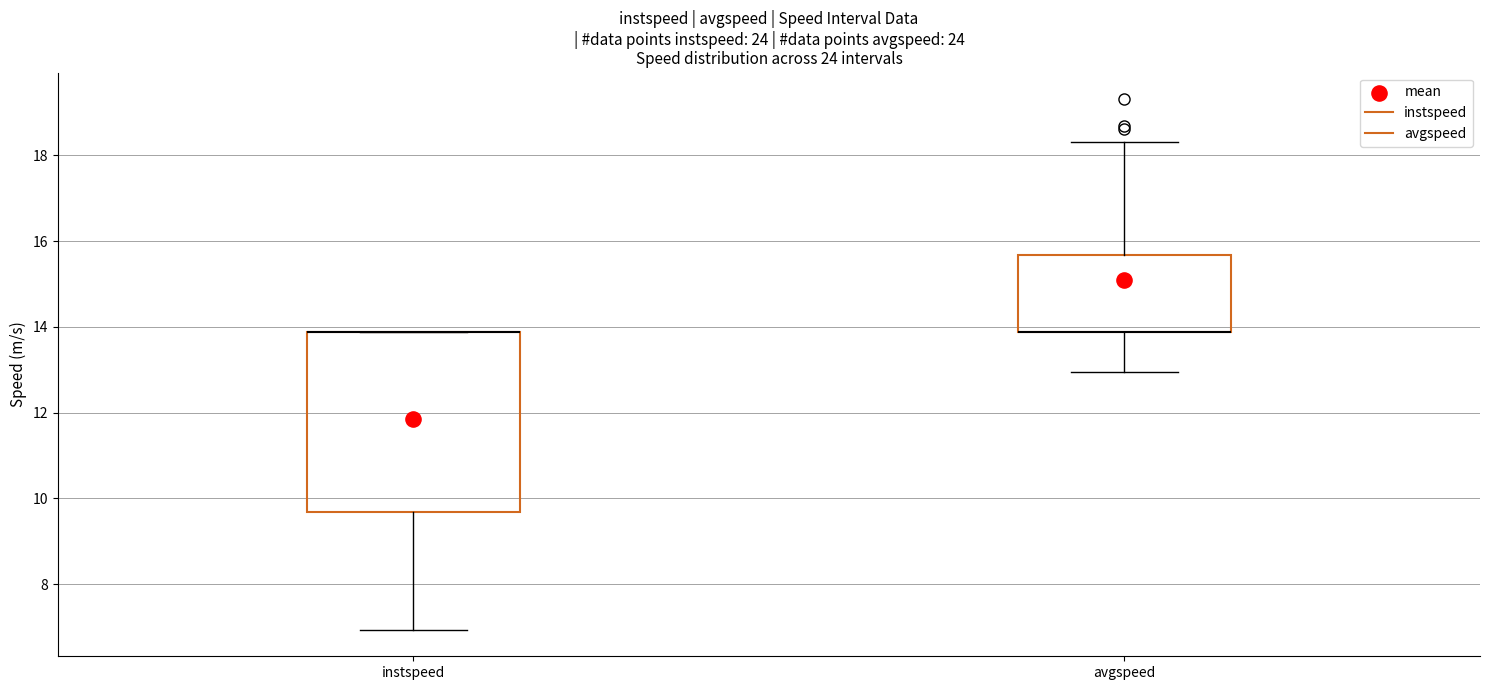

Reading left to right, read every box against the y-axis: the position of its median line, the range the box covers, and the ends of its whiskers. The values are not printed on the chart, so give them approximately, as read against the axis.

instspeed: median 13.8 (drawn on the box's upper edge), box 9.6 to 13.8, whiskers 7.0 to 13.8
avgspeed: median 13.8 (drawn on the box's lower edge), box 13.8 to 15.6, whiskers 13.0 to 18.4